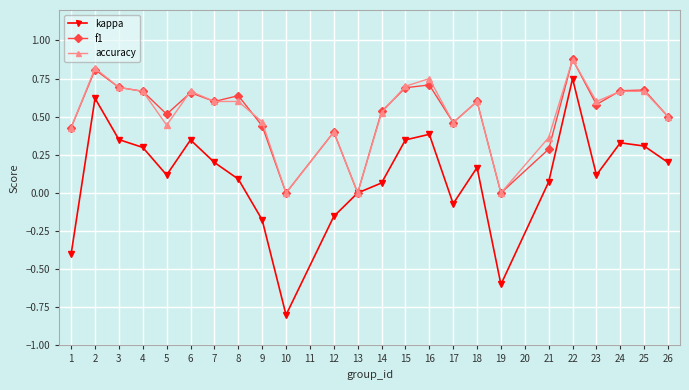

Which series has the widest spread of values?

kappa